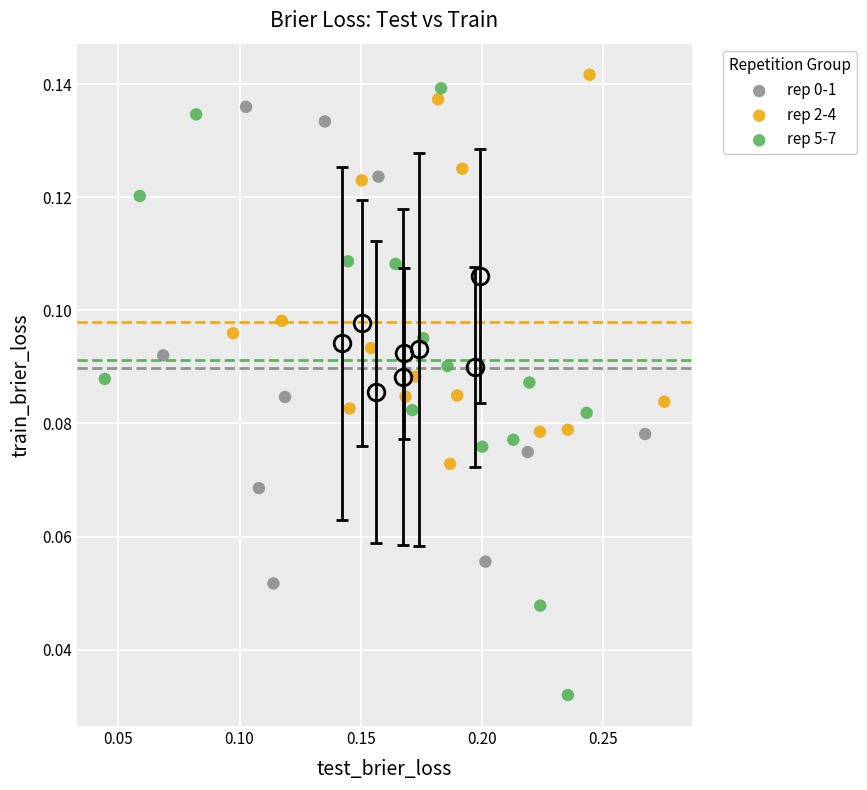

Which series contains the highest Y value?

rep 2-4